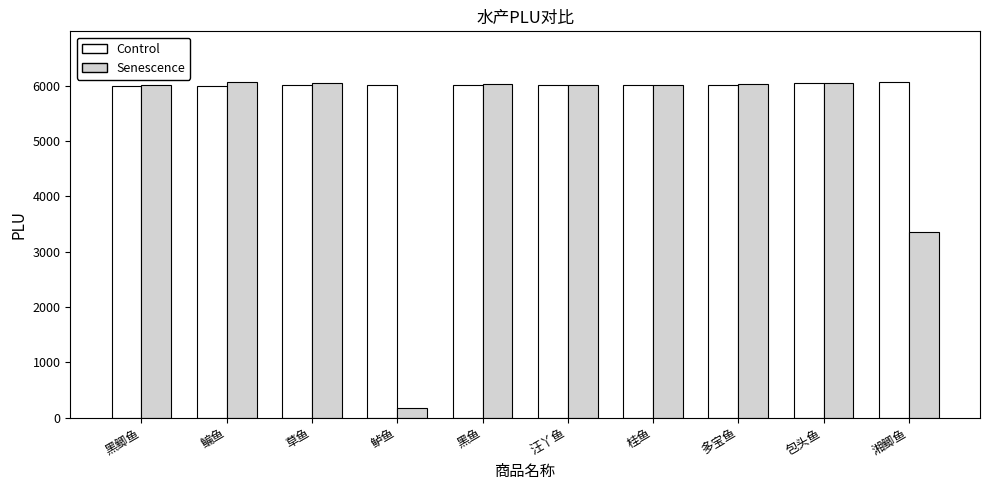

What is the average value of the Senescence series?

5181